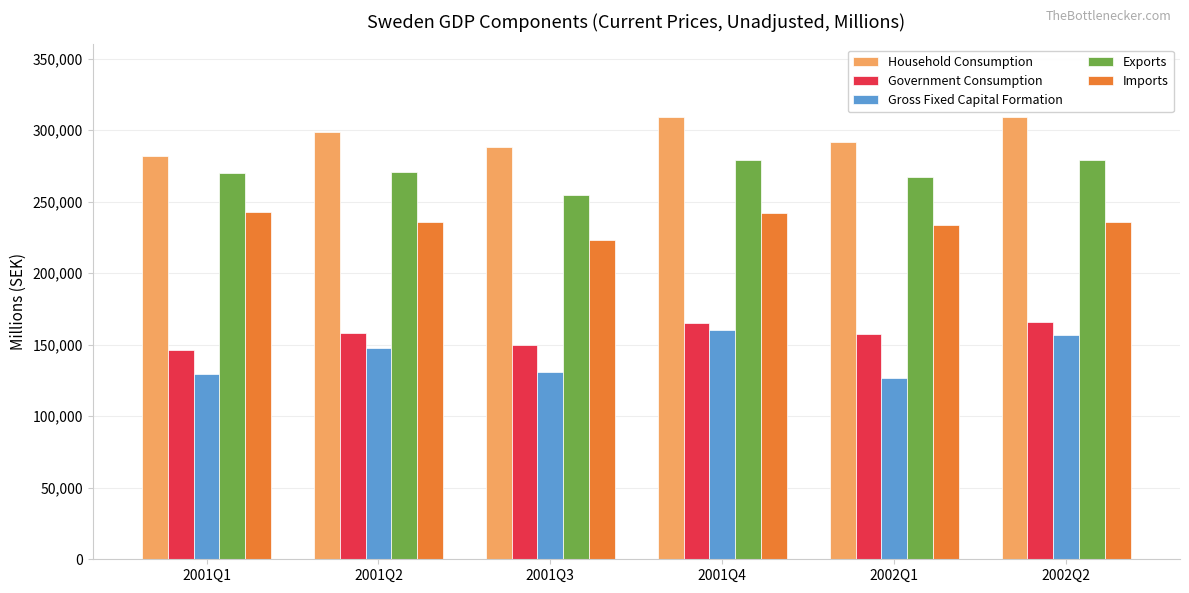

Is the value of Gross Fixed Capital Formation at 2001Q2 greater than the value of Exports at 2002Q1?

No